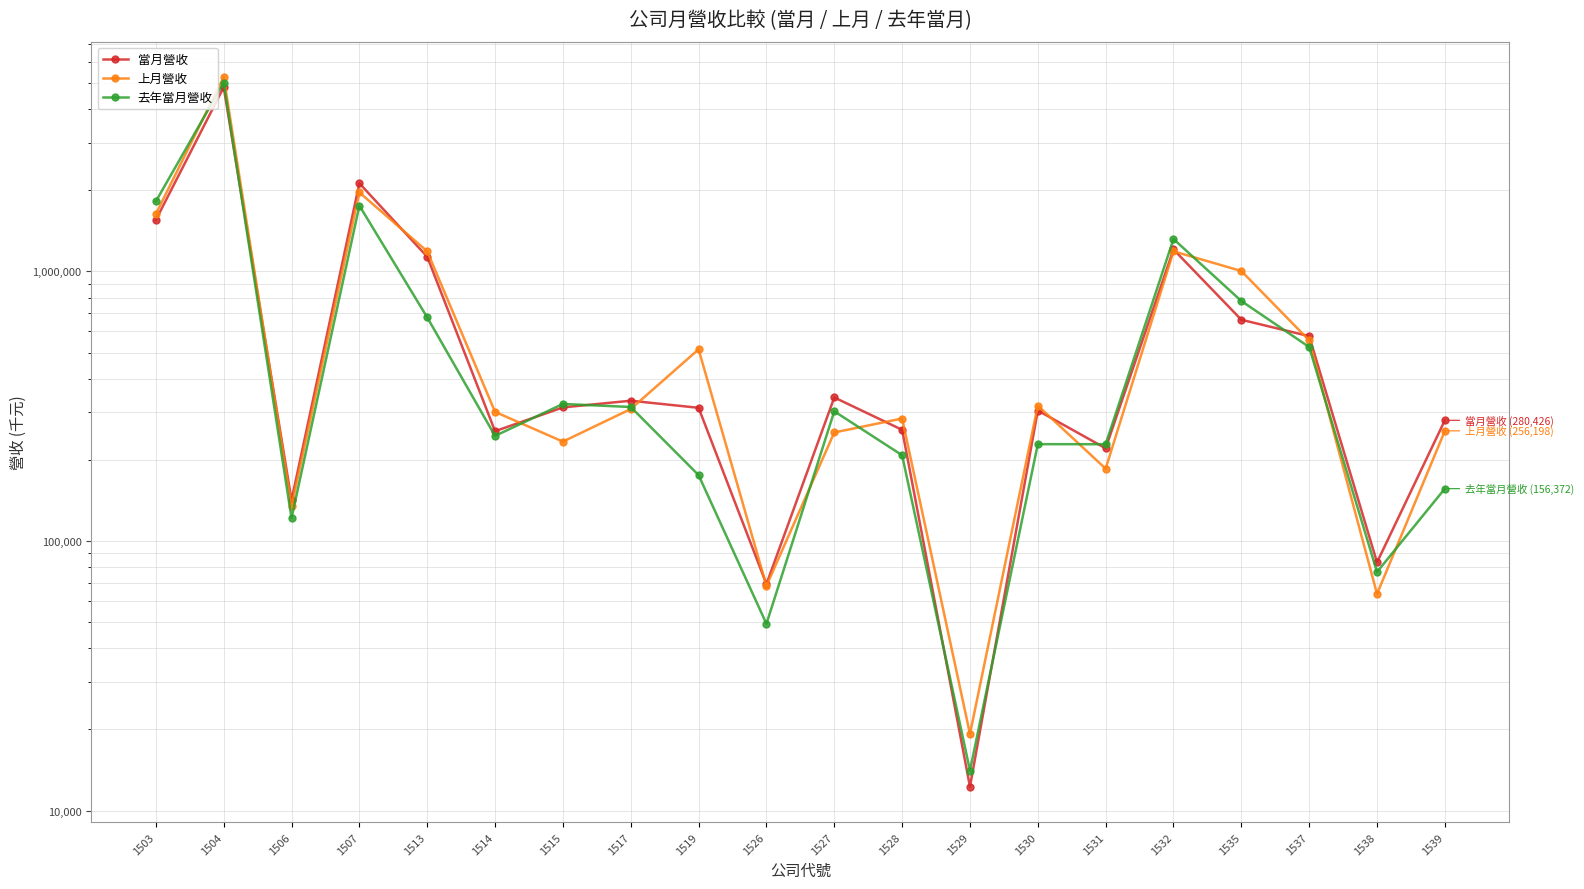

Reading right to left, extract all data points from this chart.

當月營收: 1539=280426	1538=83319	1537=575313	1535=661770	1532=1206518	1531=220708	1530=304847	1529=12266	1528=258483	1527=340804	1526=69223	1519=311944	1517=331416	1515=313023	1514=255491	1513=1133639	1507=2122749	1506=141769	1504=4822283	1503=1551992
上月營收: 1539=256198	1538=63643	1537=554933	1535=1003483	1532=1187525	1531=185504	1530=317708	1529=19251	1528=284713	1527=252713	1526=68181	1519=514062	1517=308724	1515=233708	1514=301260	1513=1187200	1507=1963554	1506=134711	1504=5256258	1503=1632724
去年當月營收: 1539=156372	1538=76765	1537=524175	1535=776698	1532=1319004	1531=228582	1530=228662	1529=14079	1528=208026	1527=302801	1526=49303	1519=175547	1517=314111	1515=322407	1514=245426	1513=675245	1507=1754456	1506=121622	1504=5015452	1503=1818993